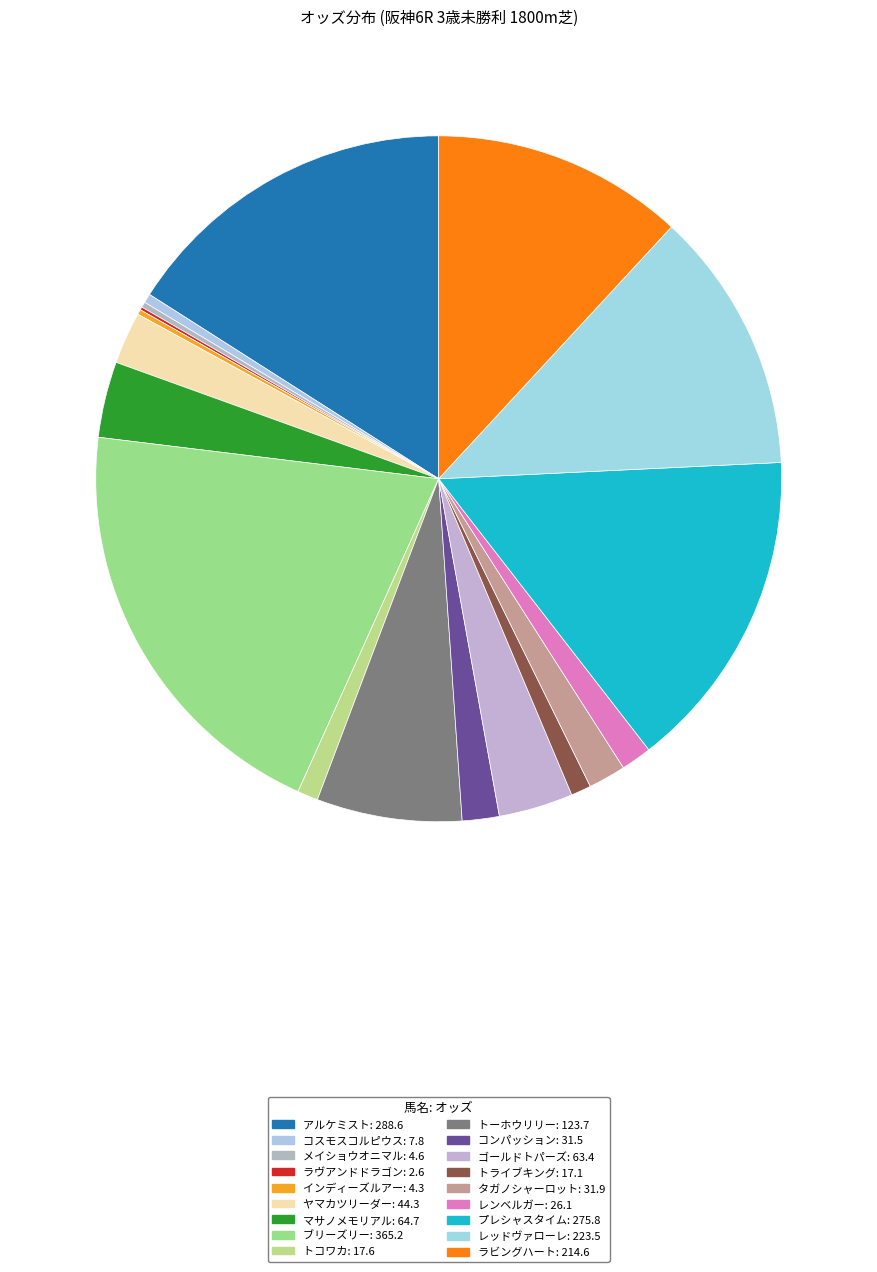

Which has a higher value, アルケミスト or プレシャスタイム?

アルケミスト